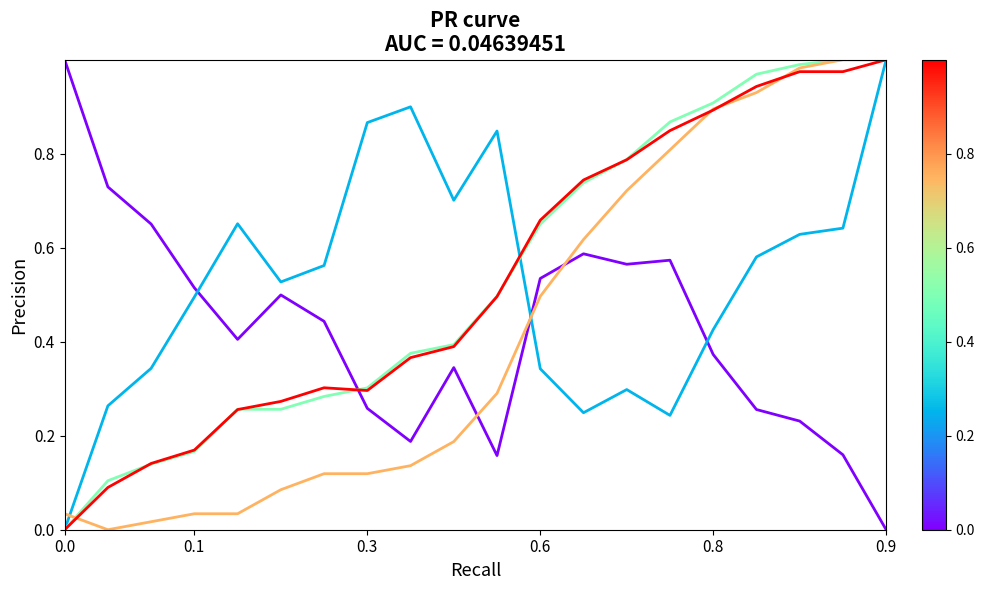

Is this an area chart (filled region under the line)?

No